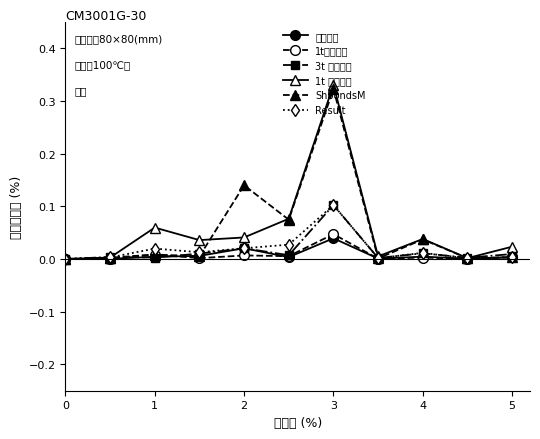

At which category is the sum across all series the highest?

6